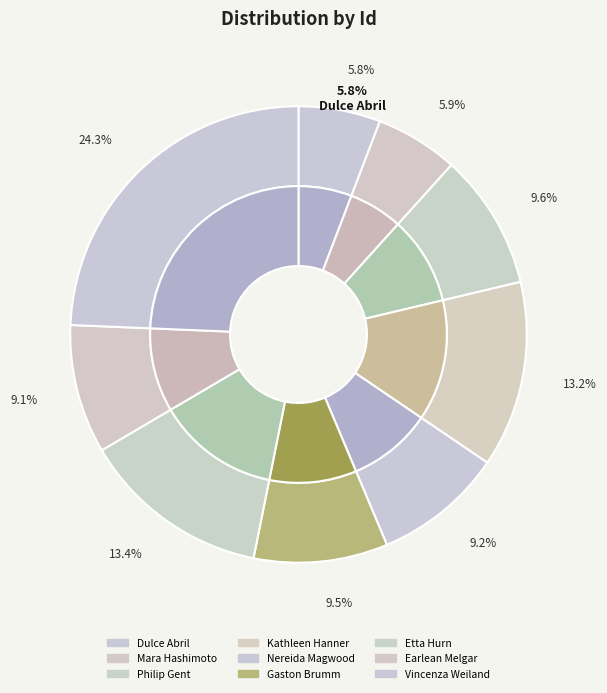

Which category has the biggest portion of the pie?

Vincenza Weiland